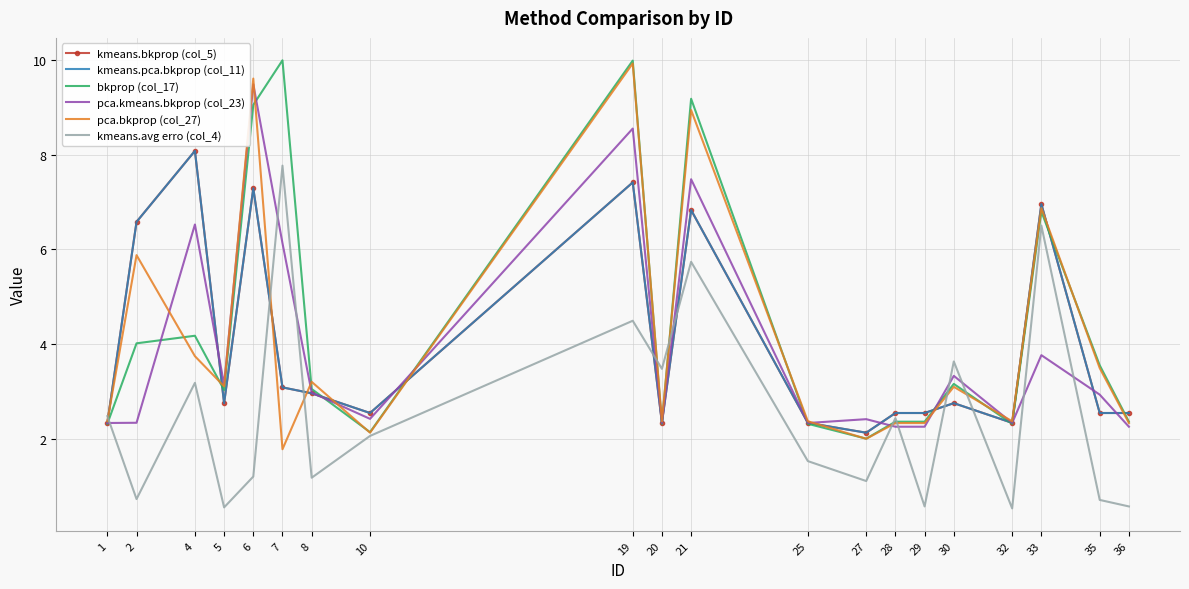

The kmeans.pca.bkprop (col_11) series shows 2.3 at 1. True or false?

True